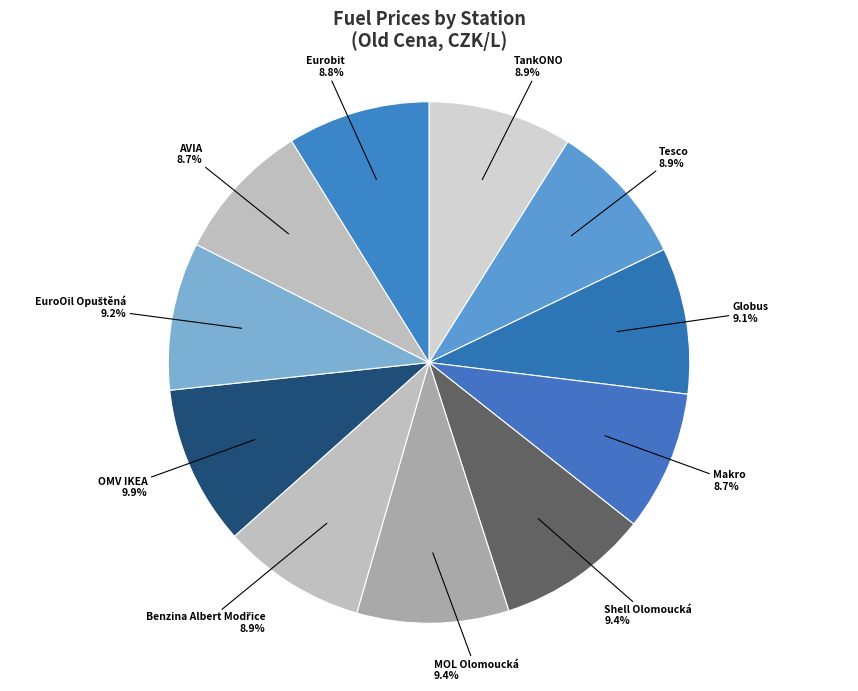

To the nearest percent, what is the difference between the largest and smallest slice percentages?

1%